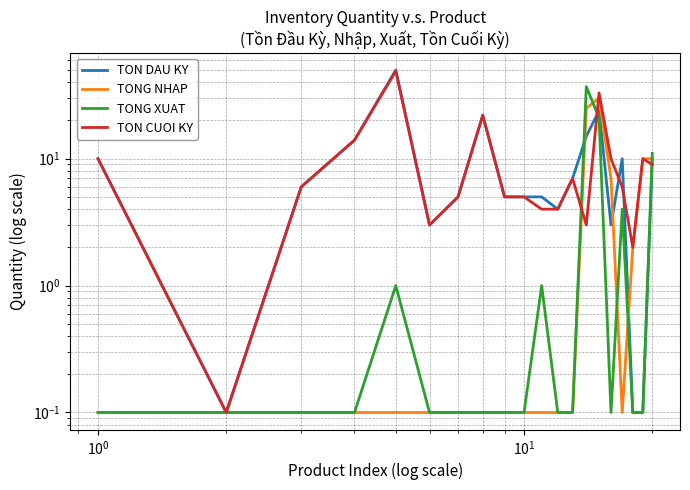

How many data points does each series have?

20